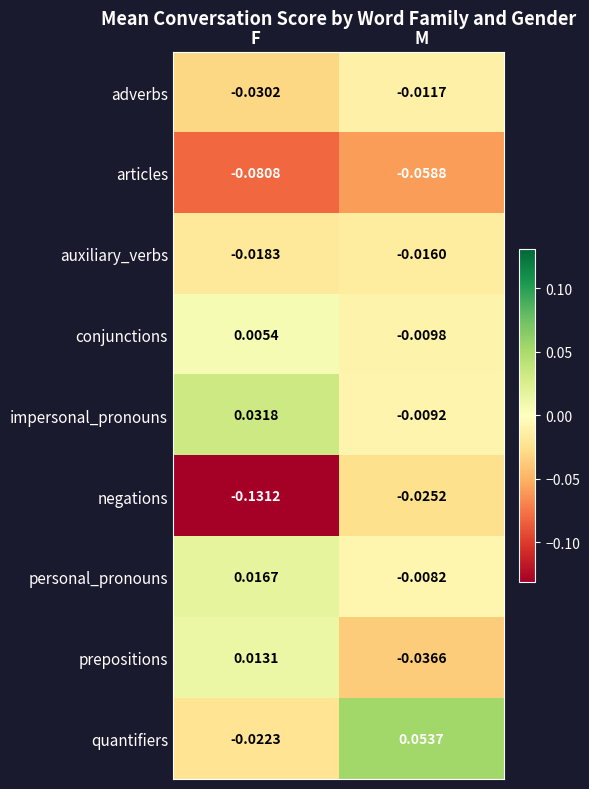

Is the value of negations at M greater than the value of impersonal_pronouns at F?

No